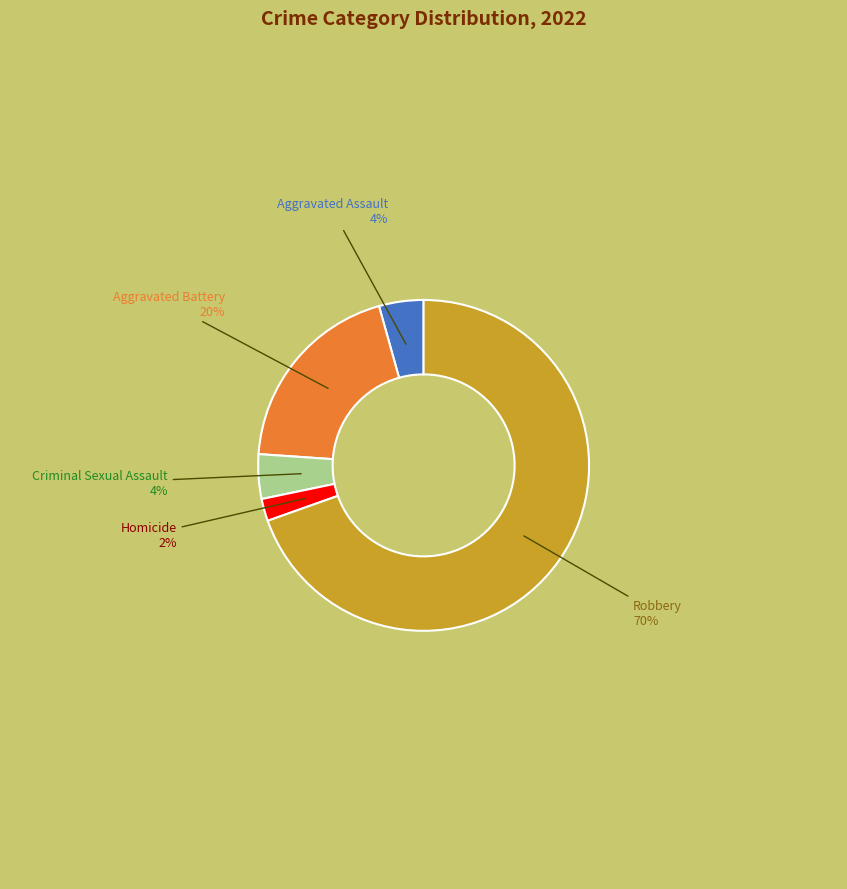

Is Aggravated Battery the majority of the pie?

No